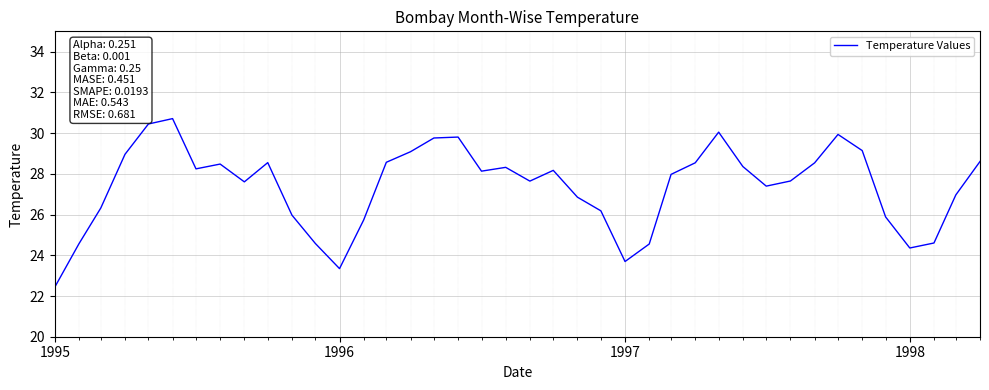

What is the difference between the maximum and minimum values?

8.3